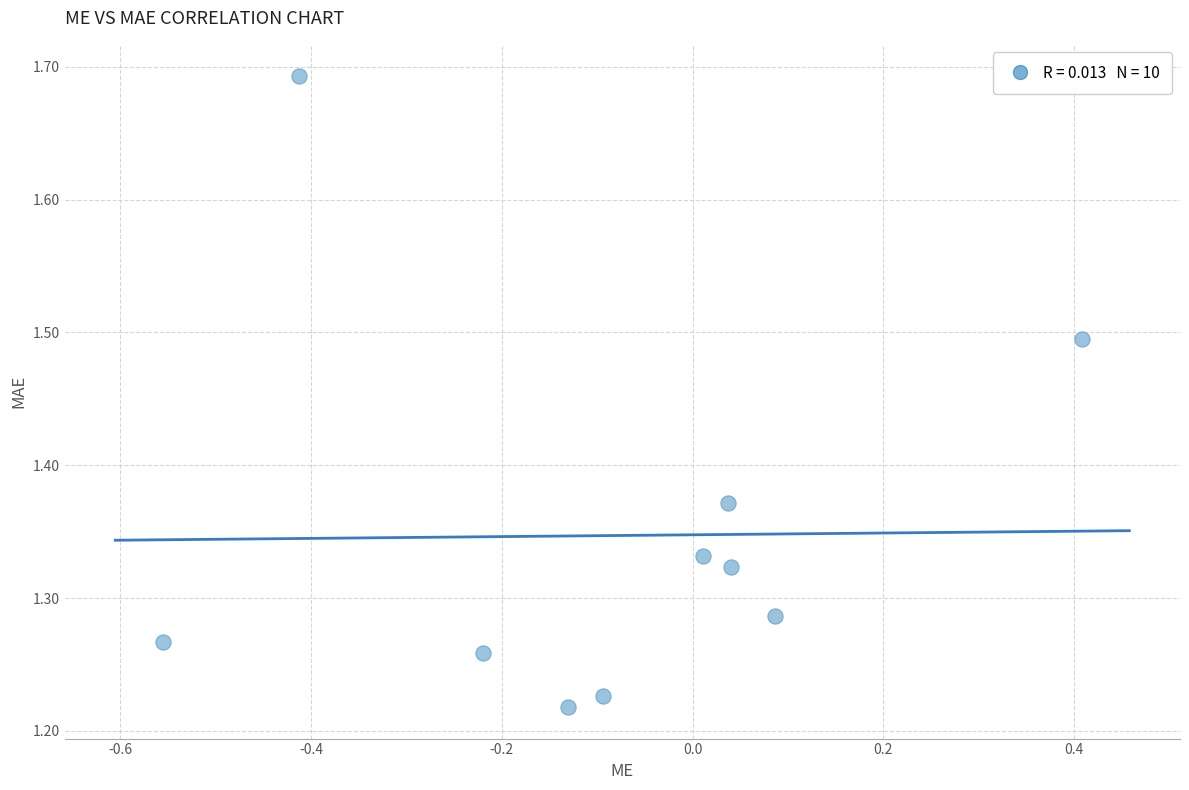

What is the range of Y values (max minus min)?

0.5